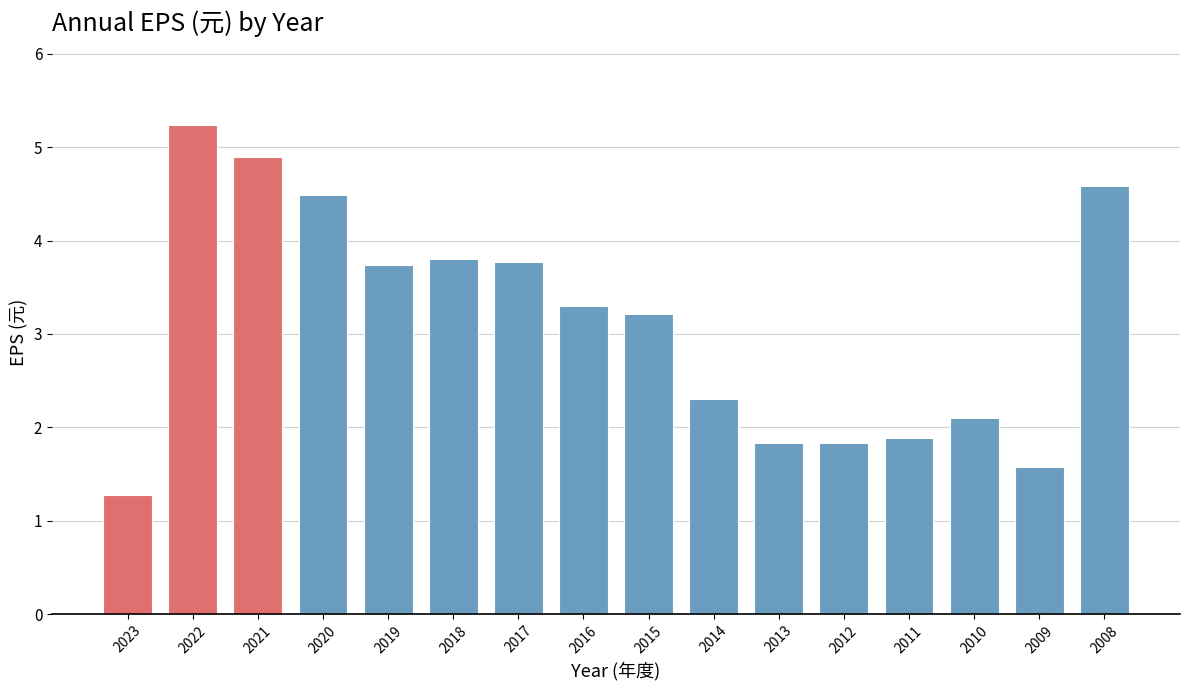

Reading left to right, transcribe all the data shown in this chart.

2023=1.3	2022=5.2	2021=4.9	2020=4.5	2019=3.7	2018=3.8	2017=3.8	2016=3.3	2015=3.2	2014=2.3	2013=1.8	2012=1.8	2011=1.9	2010=2.1	2009=1.6	2008=4.6